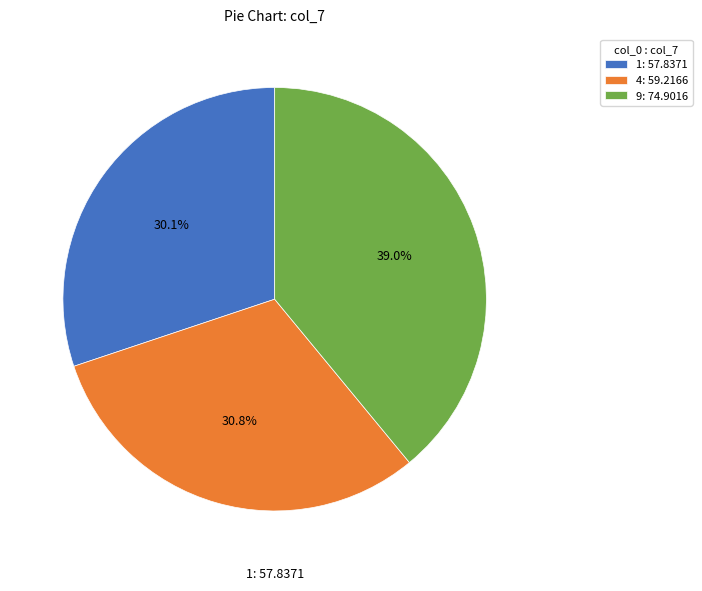

Does any single category account for the majority?

No